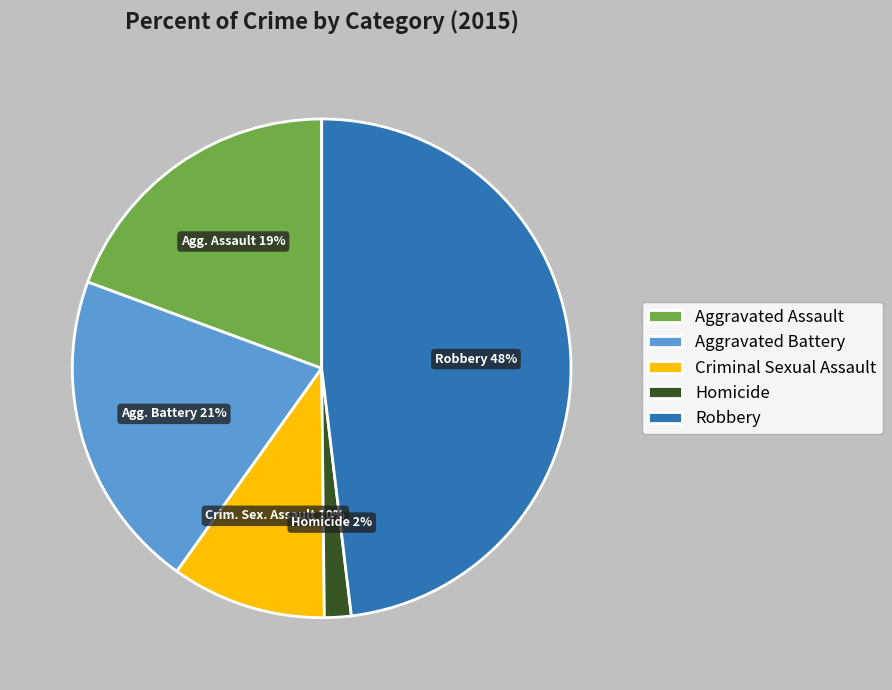

Rank the categories by value from lowest to highest.

Homicide, Criminal Sexual Assault, Aggravated Assault, Aggravated Battery, Robbery